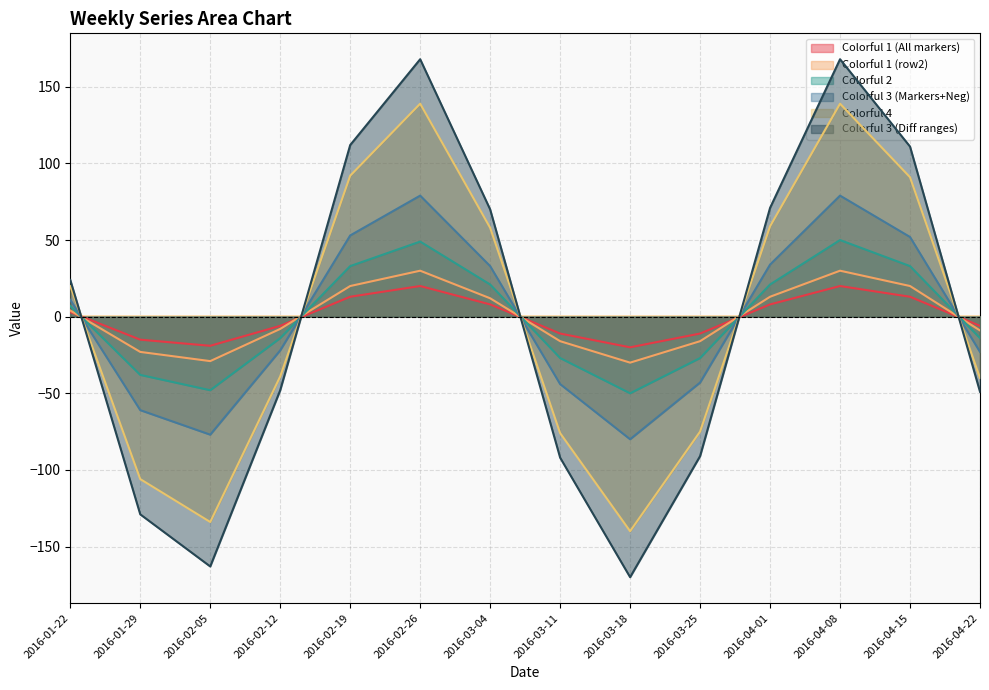

Which series has the largest total across all categories?

Colorful 1 (row2)